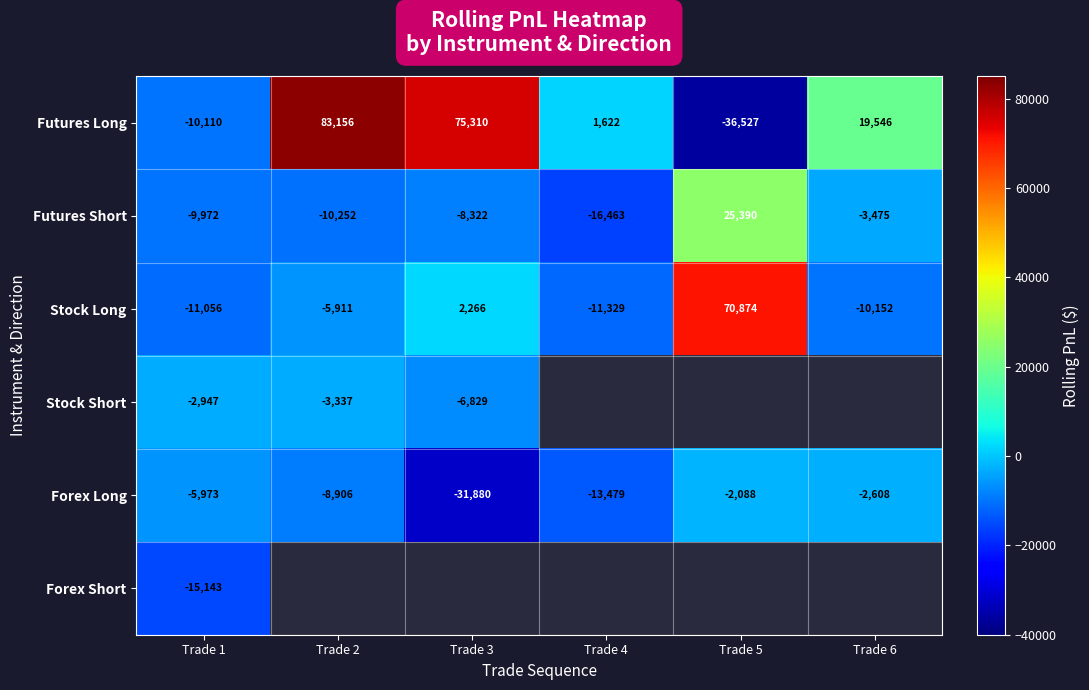

What is the highest value of the Forex Long series?

-2088